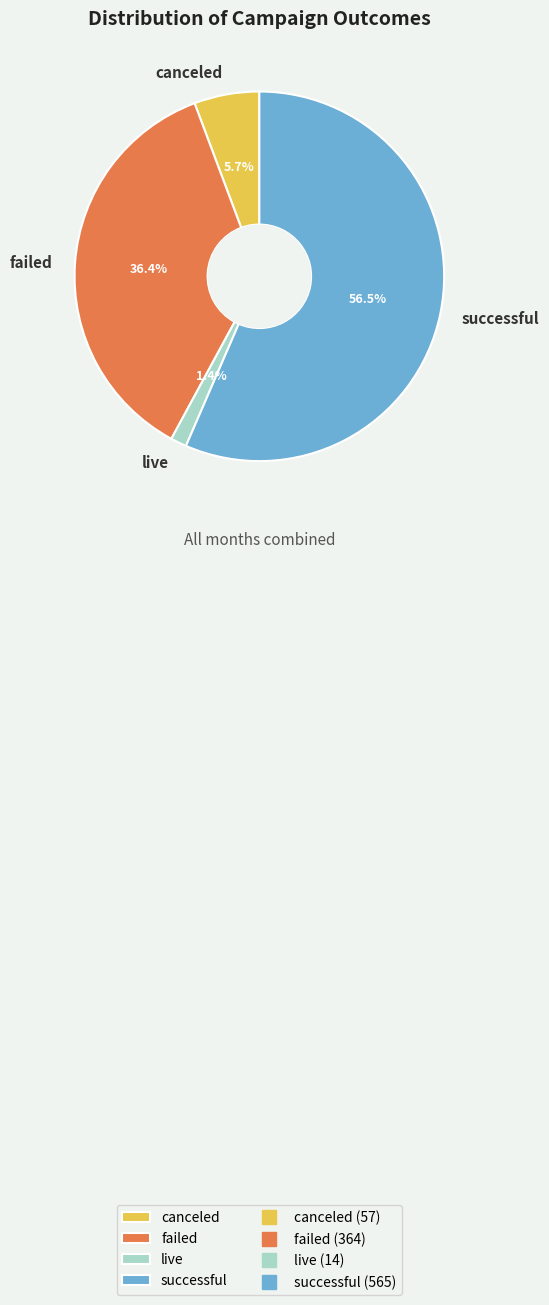

Which category accounts for the majority?

successful